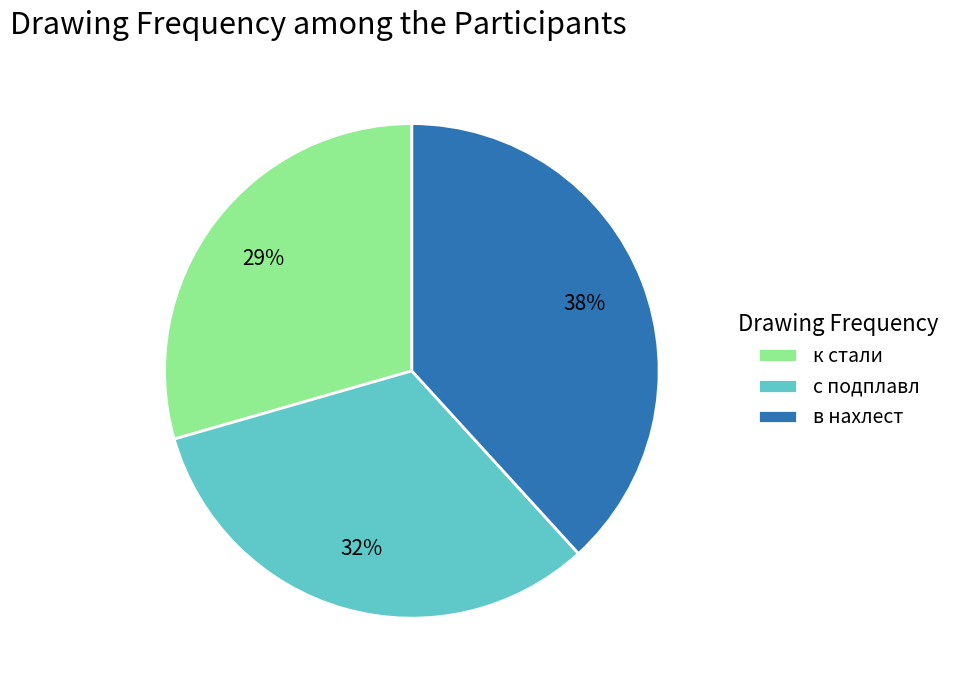

Does с подплавл represent more than half of the total?

No